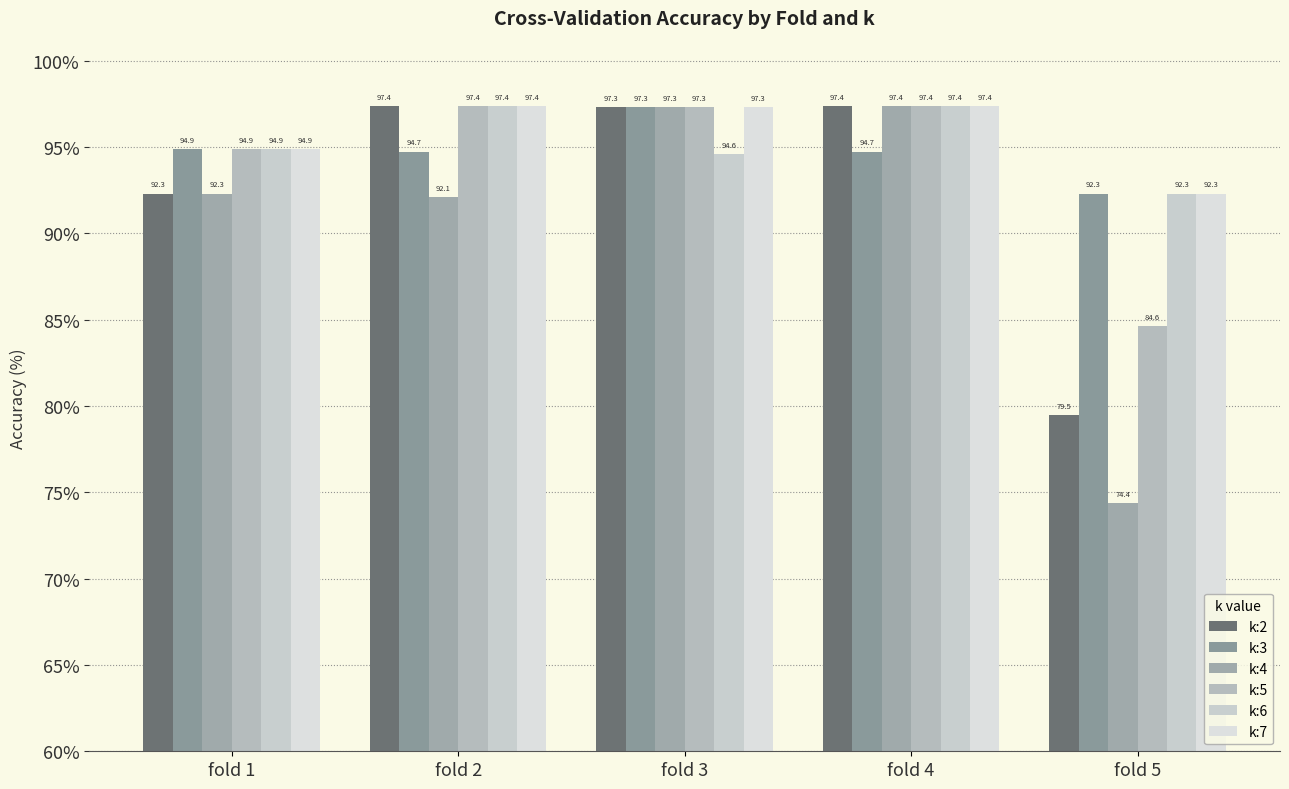

What is the total value across all series at fold 1?

564.1